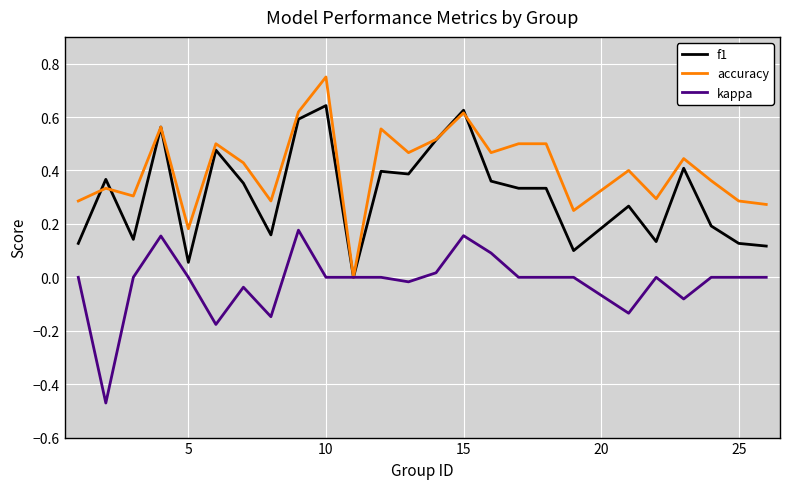

Rank the series by their average value, from lowest to highest.

kappa, f1, accuracy